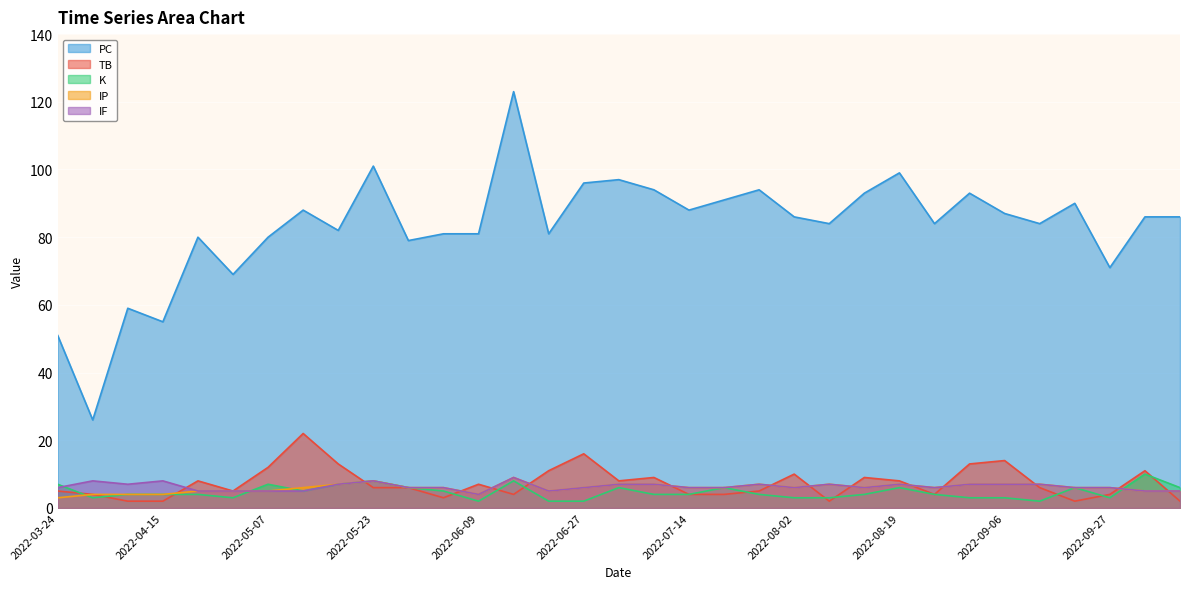

What is the label of the 23rd point from the right?

2022-05-29